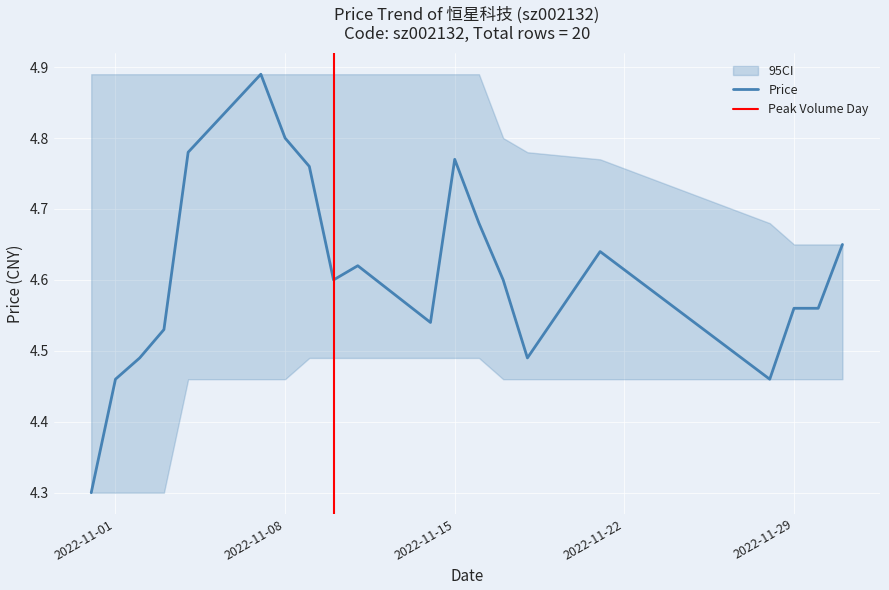

Is it true that Price equals 4.8 at 2022-11-08?

True